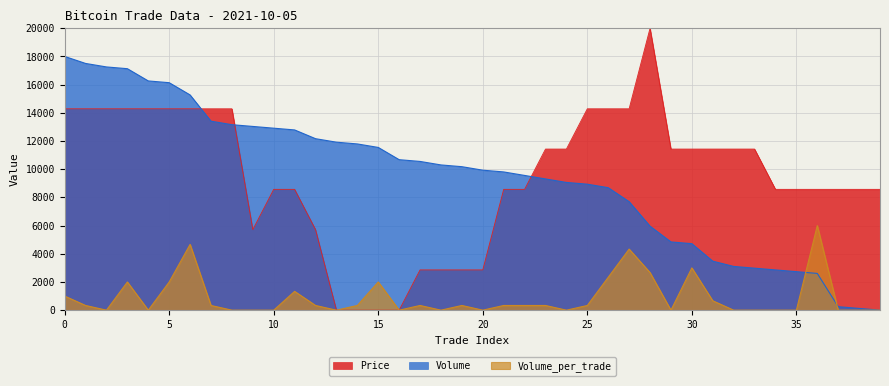

The value of Price at 4 is 14285.7. True or false?

True